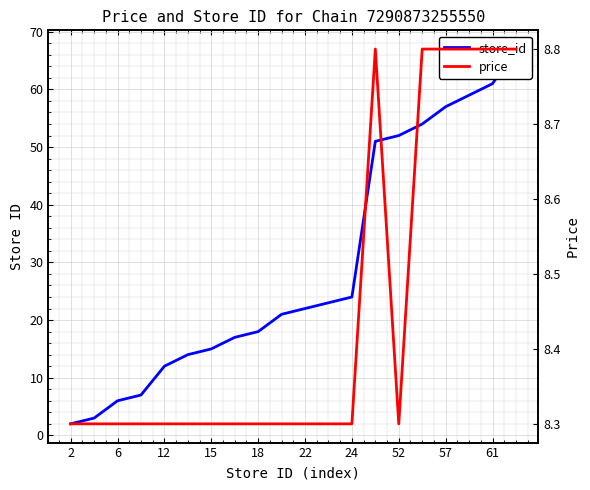

True or false: price and store_id cross at least once.

True